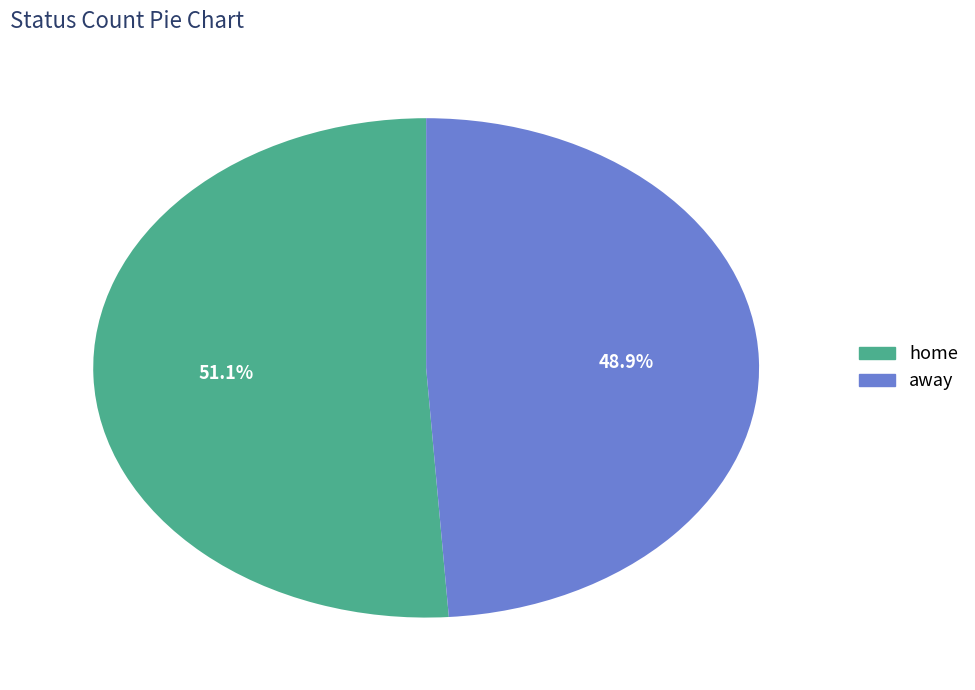

To the nearest percent, what percentage of the pie is home?

51%